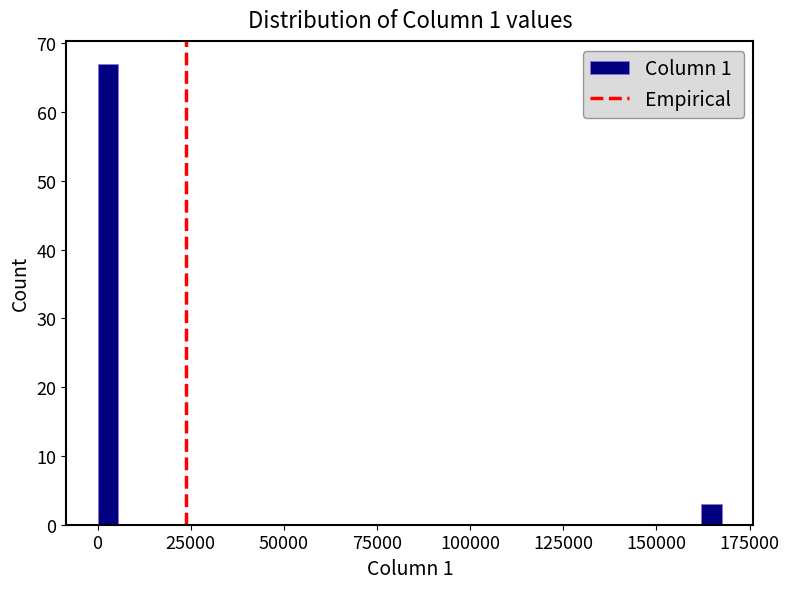

Read against the x-axis, roughly where is the centre of the tallest bar?

5000